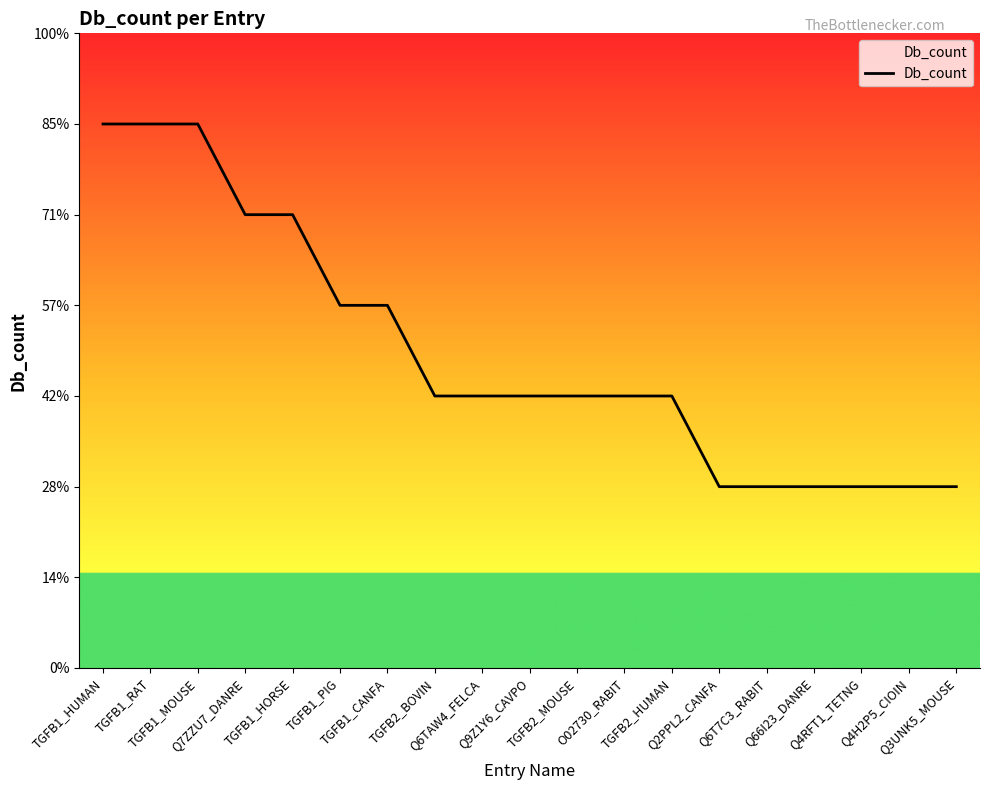

Rank the categories by value from highest to lowest.

TGFB1_HUMAN, TGFB1_RAT, TGFB1_MOUSE, Q7ZZU7_DANRE, TGFB1_HORSE, TGFB1_PIG, TGFB1_CANFA, TGFB2_BOVIN, Q6TAW4_FELCA, Q9Z1Y6_CAVPO, TGFB2_MOUSE, O02730_RABIT, TGFB2_HUMAN, Q2PPL2_CANFA, Q6T7C3_RABIT, Q66I23_DANRE, Q4RFT1_TETNG, Q4H2P5_CIOIN, Q3UNK5_MOUSE